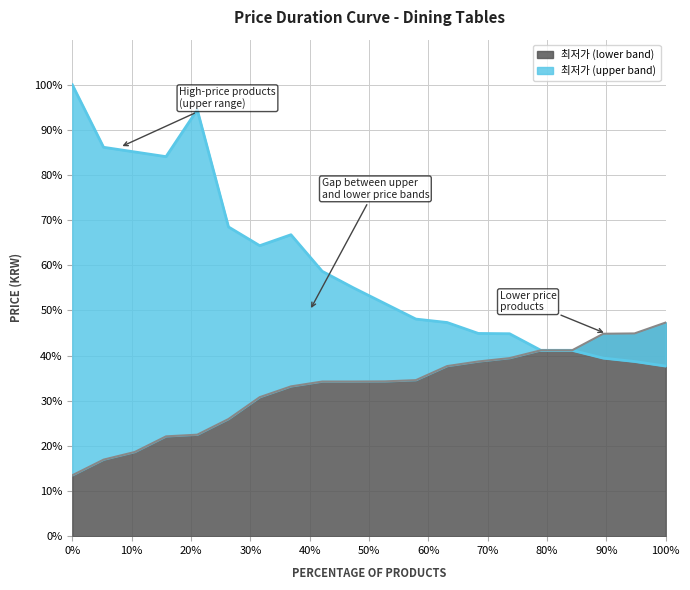

Which series has the largest total across all categories?

최저가_upper